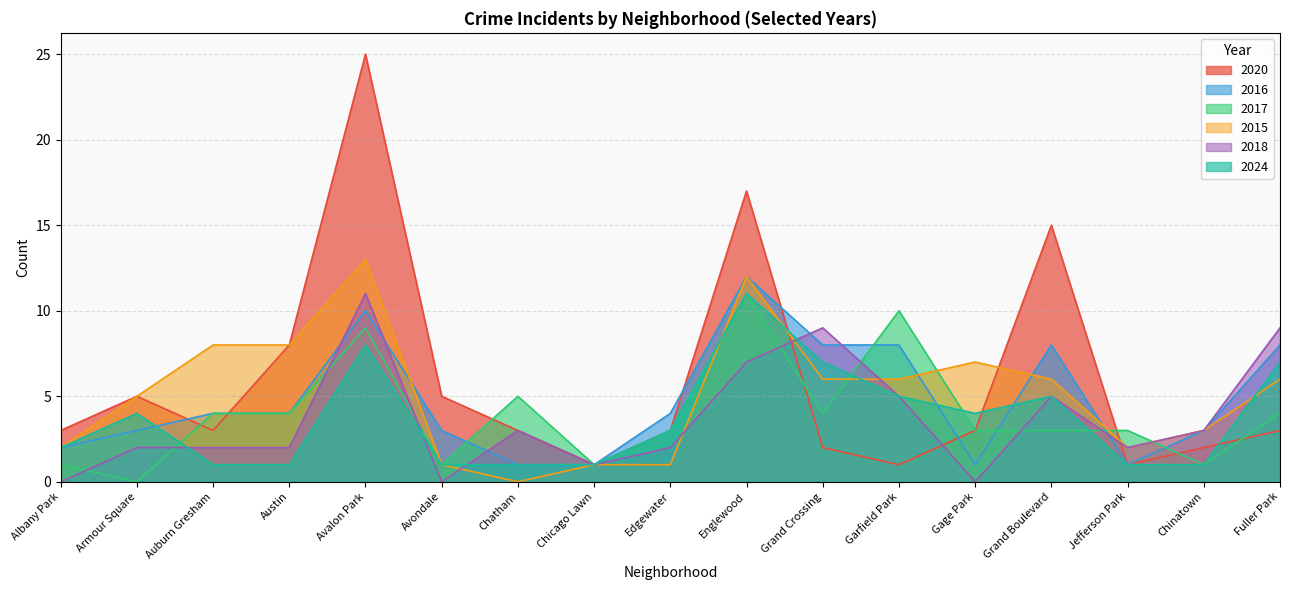

How many values in the 2017 series exceed 3?

8